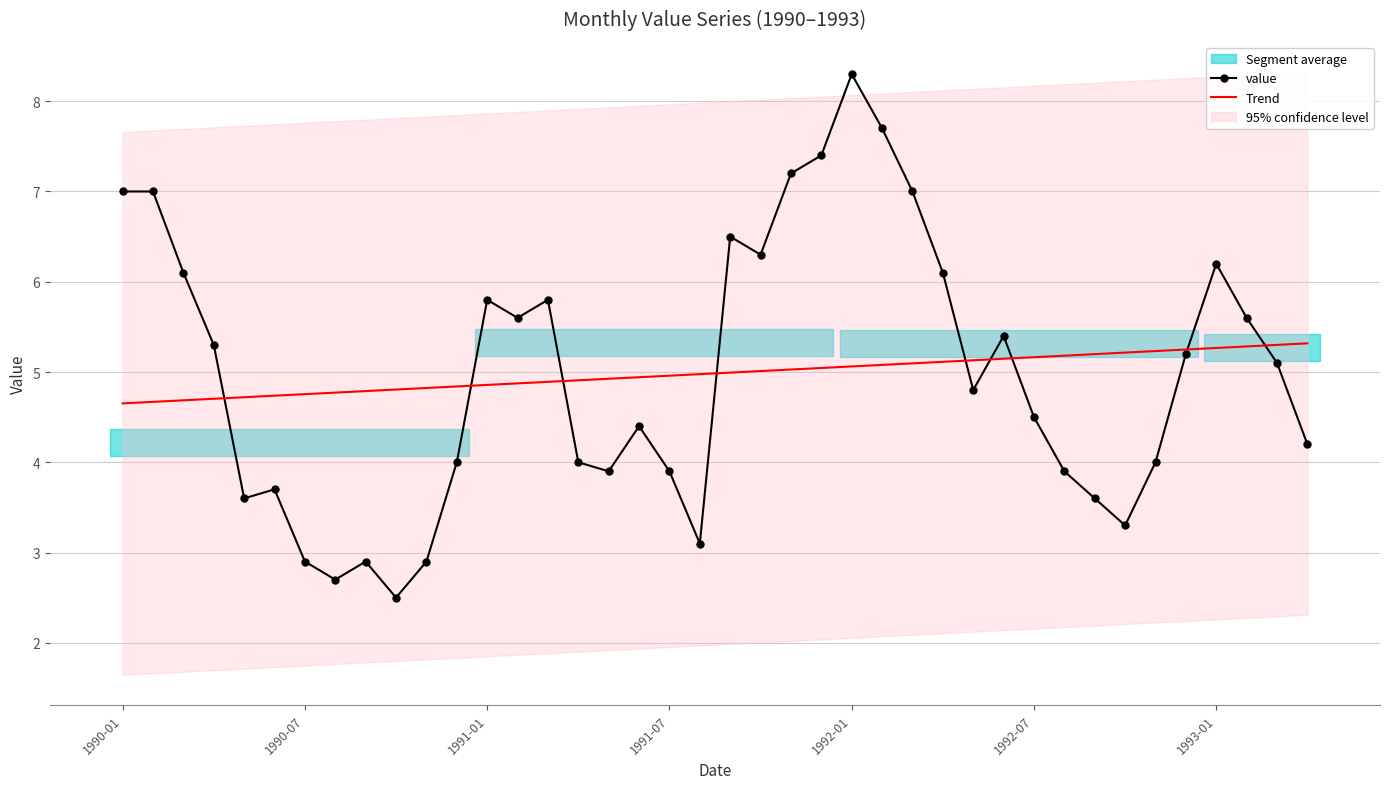

Where is value nearest to the value 5?

38